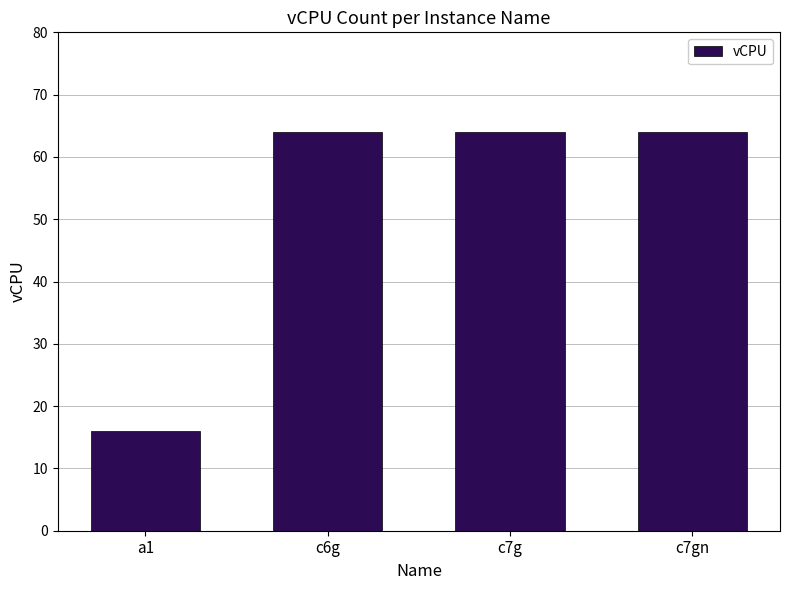

Does the chart contain stacked bars?

No